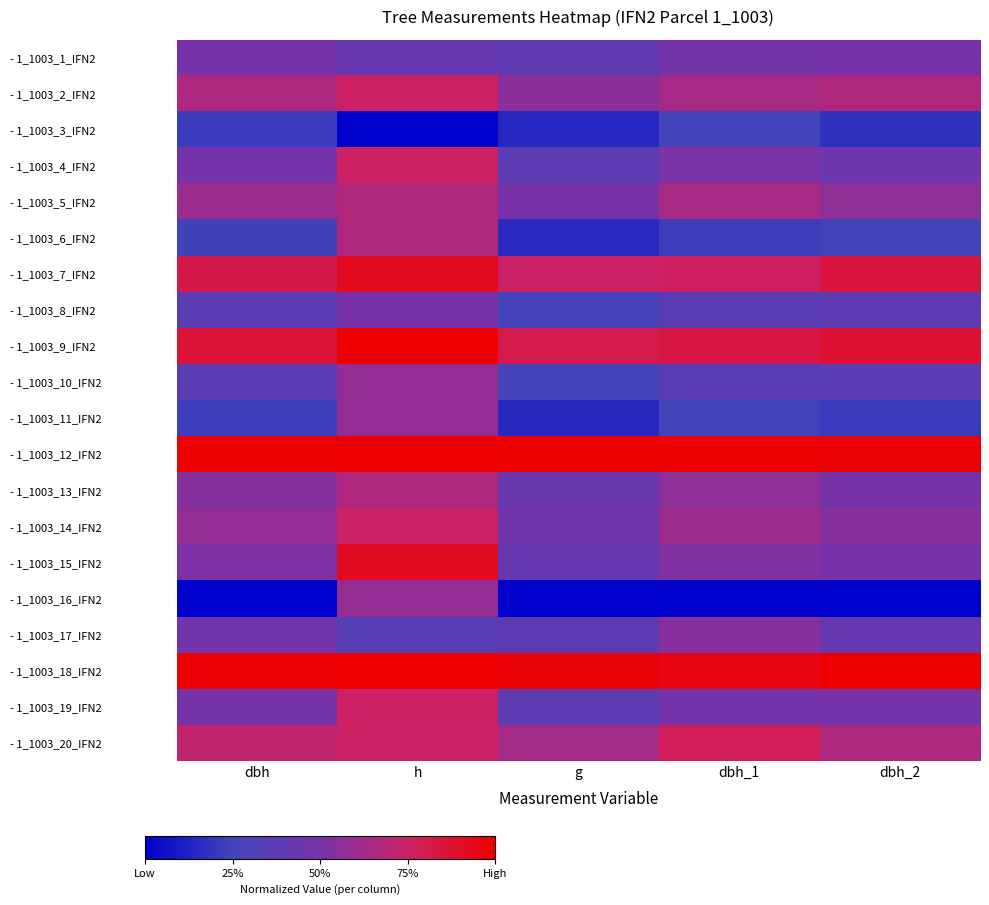

Reading right to left, what are all the values shown in this chart?

- 1_1003_1_IFN2: dbh_2=0.5	dbh_1=0.5	g=0.4	h=0.4	dbh=0.5
- 1_1003_2_IFN2: dbh_2=0.7	dbh_1=0.6	g=0.6	h=0.8	dbh=0.7
- 1_1003_3_IFN2: dbh_2=0.2	dbh_1=0.3	g=0.1	h=0.0	dbh=0.2
- 1_1003_4_IFN2: dbh_2=0.5	dbh_1=0.5	g=0.4	h=0.8	dbh=0.5
- 1_1003_5_IFN2: dbh_2=0.6	dbh_1=0.6	g=0.5	h=0.7	dbh=0.6
- 1_1003_6_IFN2: dbh_2=0.2	dbh_1=0.2	g=0.2	h=0.7	dbh=0.2
- 1_1003_7_IFN2: dbh_2=0.8	dbh_1=0.8	g=0.8	h=0.9	dbh=0.8
- 1_1003_8_IFN2: dbh_2=0.4	dbh_1=0.4	g=0.3	h=0.5	dbh=0.4
- 1_1003_9_IFN2: dbh_2=0.9	dbh_1=0.8	g=0.8	h=1.0	dbh=0.9
- 1_1003_10_IFN2: dbh_2=0.4	dbh_1=0.4	g=0.3	h=0.6	dbh=0.4
- 1_1003_11_IFN2: dbh_2=0.2	dbh_1=0.2	g=0.2	h=0.6	dbh=0.2
- 1_1003_12_IFN2: dbh_2=1.0	dbh_1=1.0	g=1.0	h=1.0	dbh=1.0
- 1_1003_13_IFN2: dbh_2=0.5	dbh_1=0.6	g=0.4	h=0.7	dbh=0.5
- 1_1003_14_IFN2: dbh_2=0.5	dbh_1=0.6	g=0.5	h=0.8	dbh=0.6
- 1_1003_15_IFN2: dbh_2=0.5	dbh_1=0.5	g=0.4	h=0.9	dbh=0.5
- 1_1003_16_IFN2: dbh_2=0.0	dbh_1=0.0	g=0.0	h=0.6	dbh=0.0
- 1_1003_17_IFN2: dbh_2=0.4	dbh_1=0.5	g=0.4	h=0.3	dbh=0.5
- 1_1003_18_IFN2: dbh_2=1.0	dbh_1=1.0	g=1.0	h=1.0	dbh=1.0
- 1_1003_19_IFN2: dbh_2=0.5	dbh_1=0.5	g=0.4	h=0.8	dbh=0.5
- 1_1003_20_IFN2: dbh_2=0.7	dbh_1=0.8	g=0.6	h=0.8	dbh=0.7